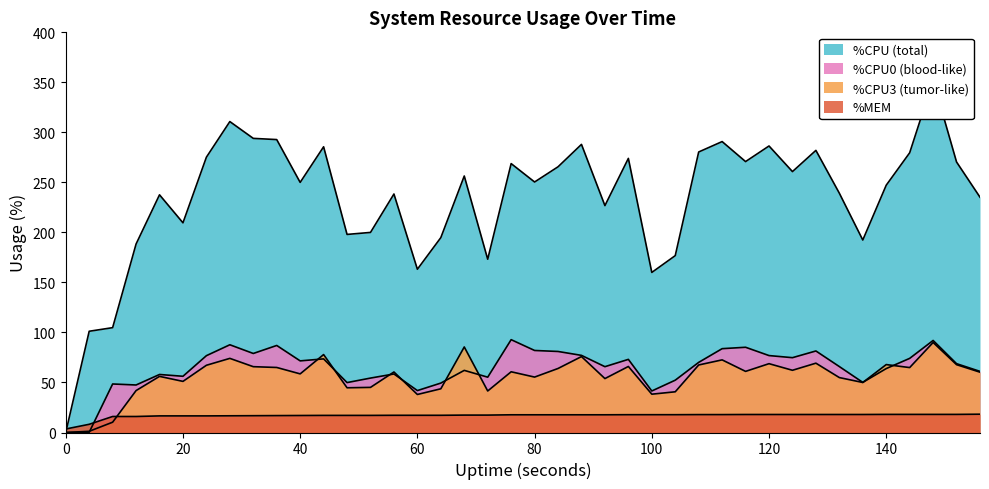

Rank the series at 156 from lowest to highest value.

%MEM, %CPU3, %CPU0, %CPU